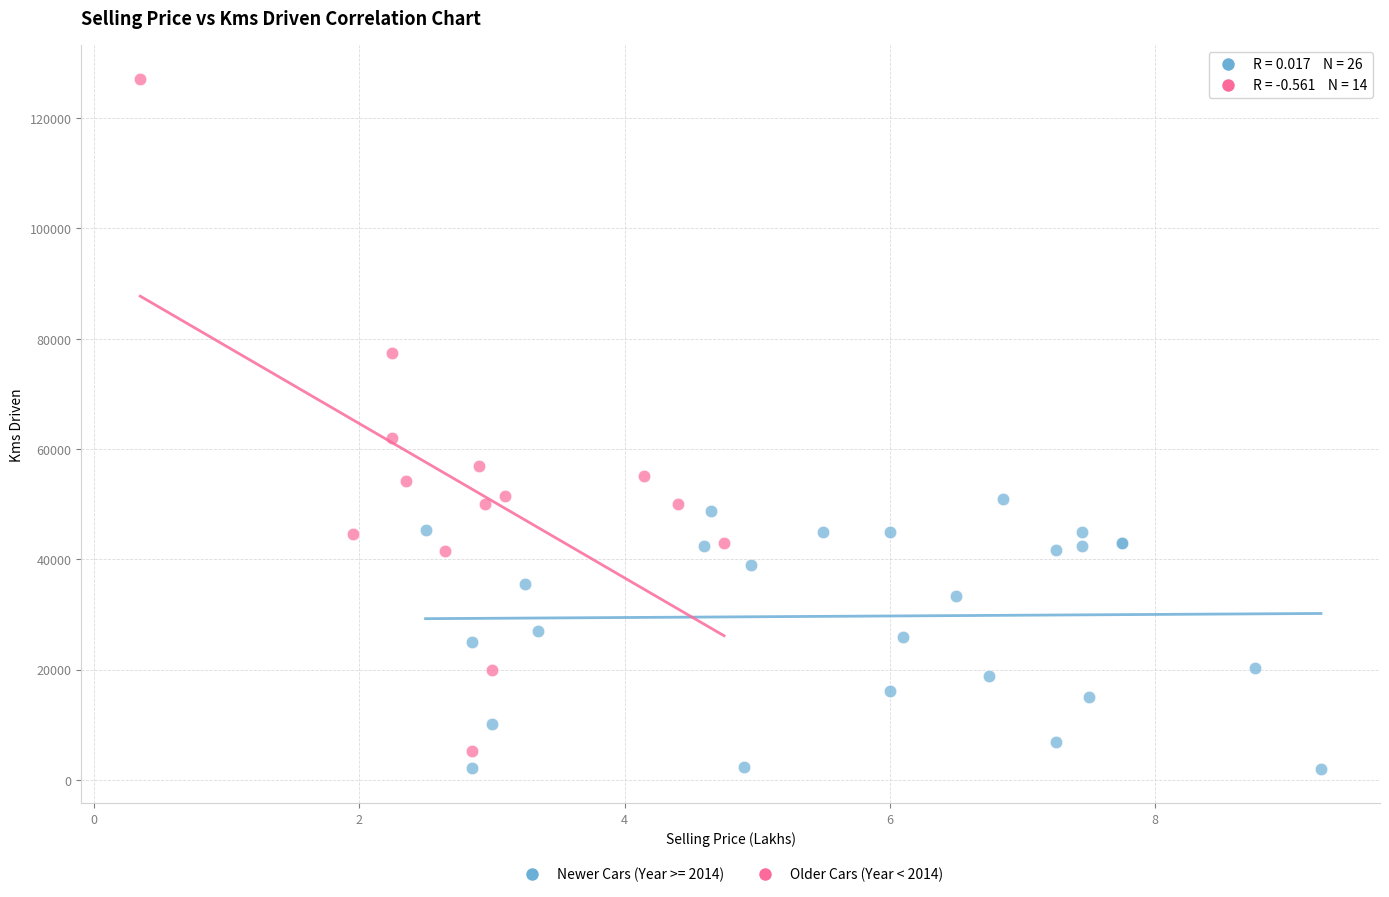

Which series has the largest Y range (max minus min)?

Older Cars (Year < 2014)